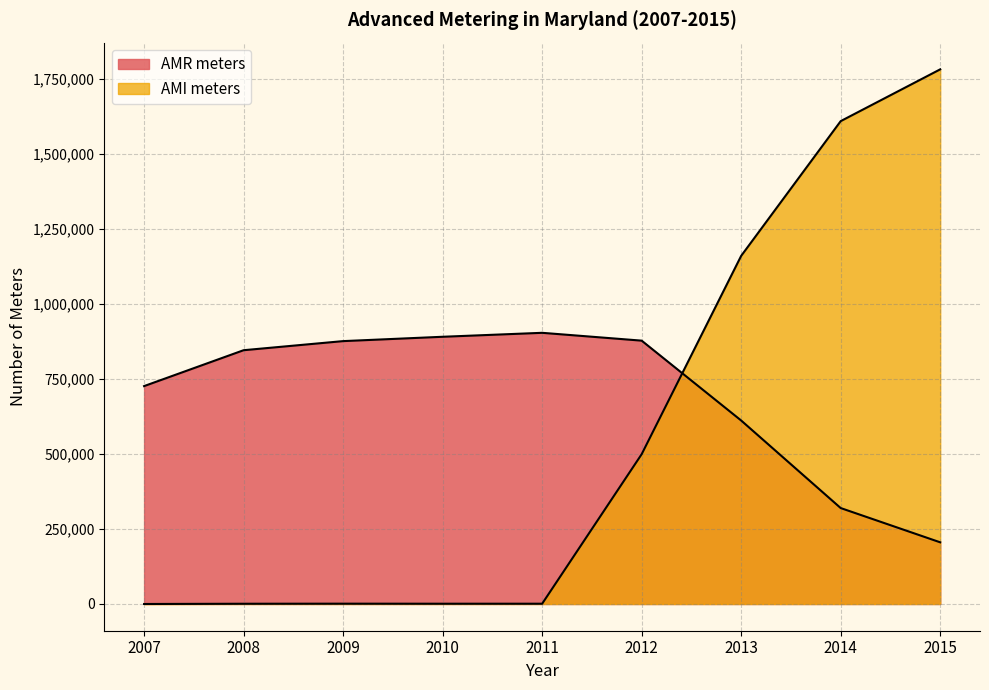

Where is the first local maximum for AMI meters?

2009